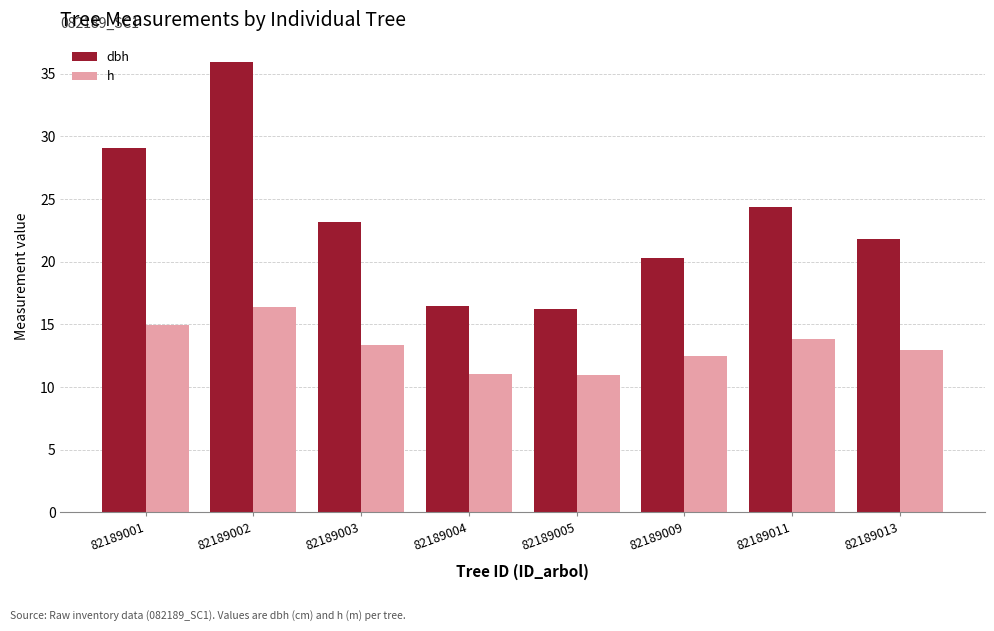

Which series has the largest total across all categories?

dbh